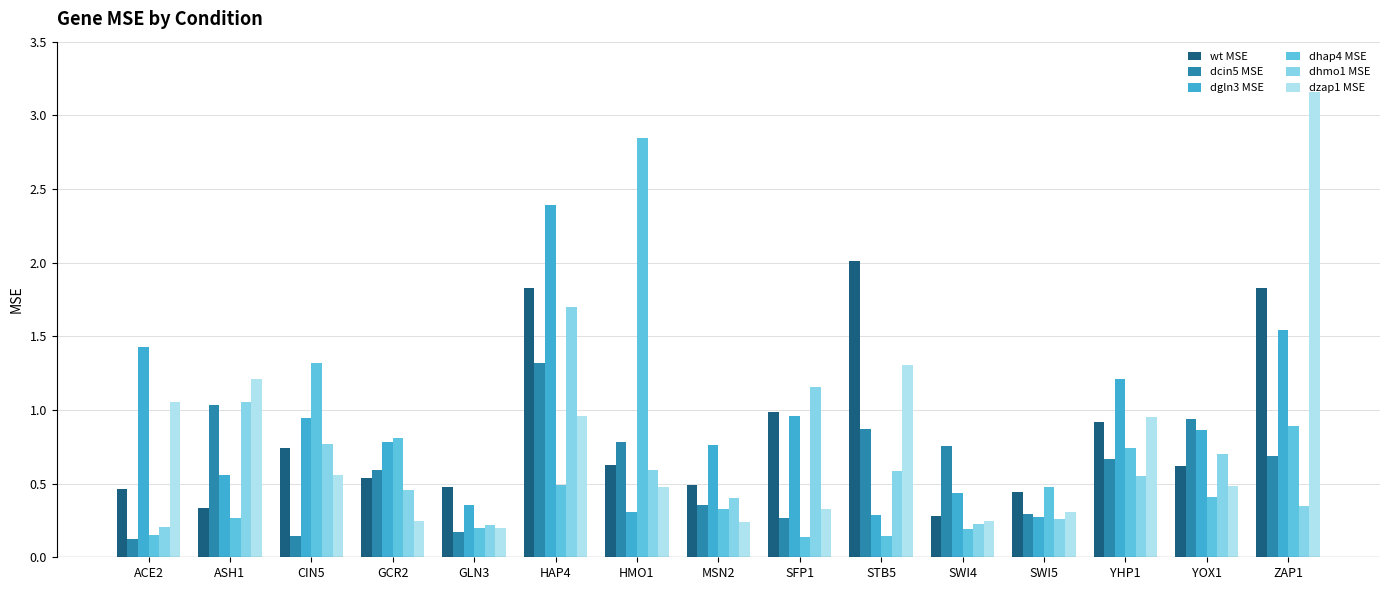

True or false: dzap1 MSE has a value of 5.0 at ZAP1.

False